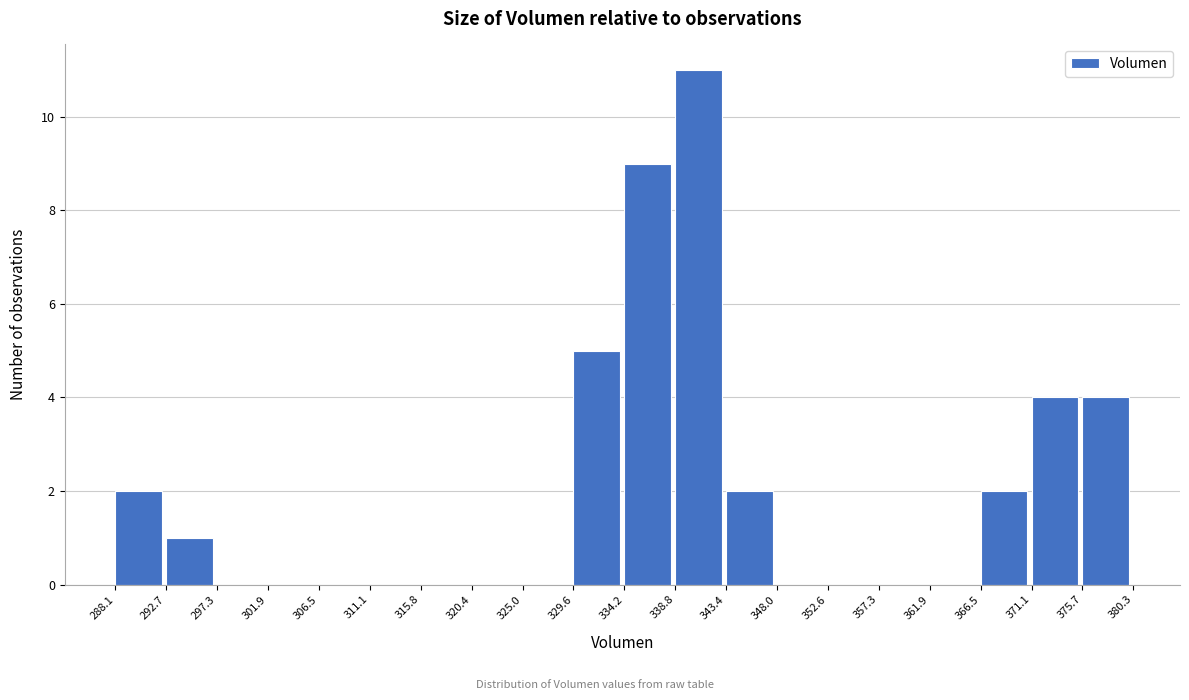

What is the height of the bar covering 375.7 to 380.3 on the x-axis? The values are not printed on the chart, so give them approximately, as read against the axis.

4